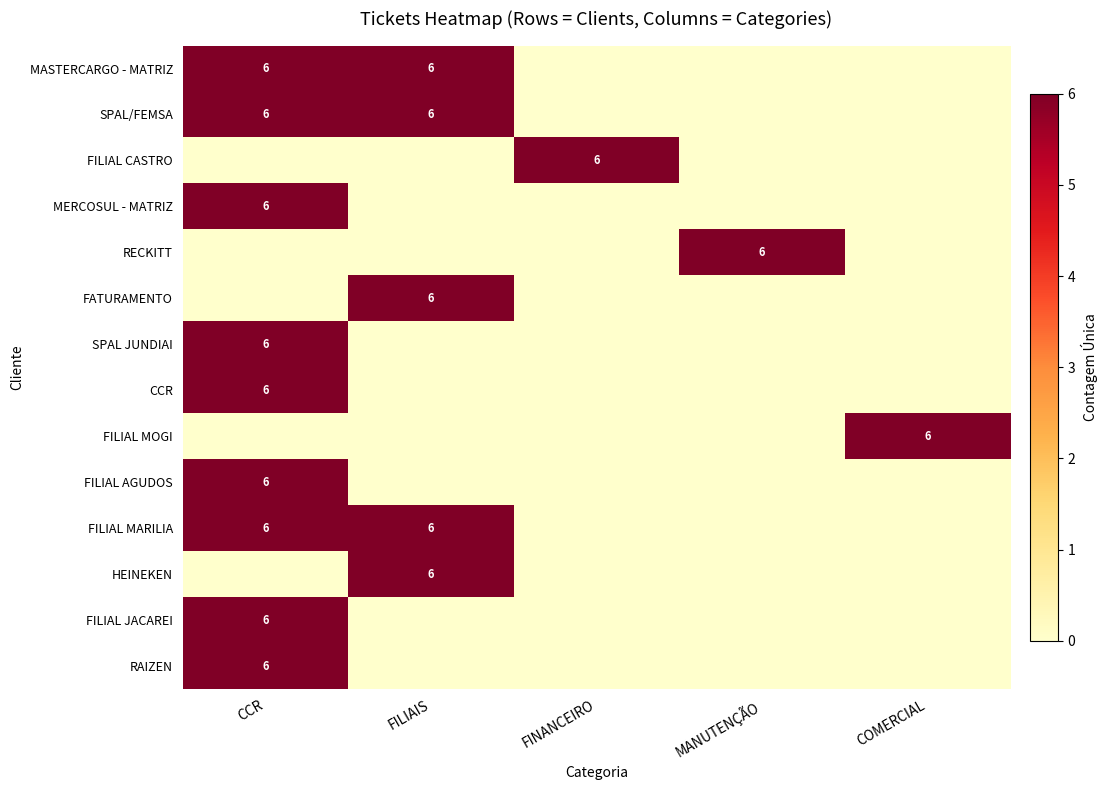

The MERCOSUL - MATRIZ series shows 3 at CCR. True or false?

False